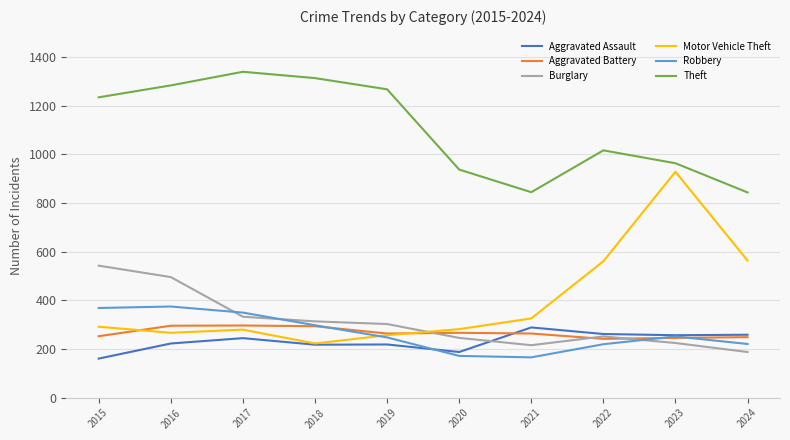

True or false: Robbery has a value of 436 at 2018.

False